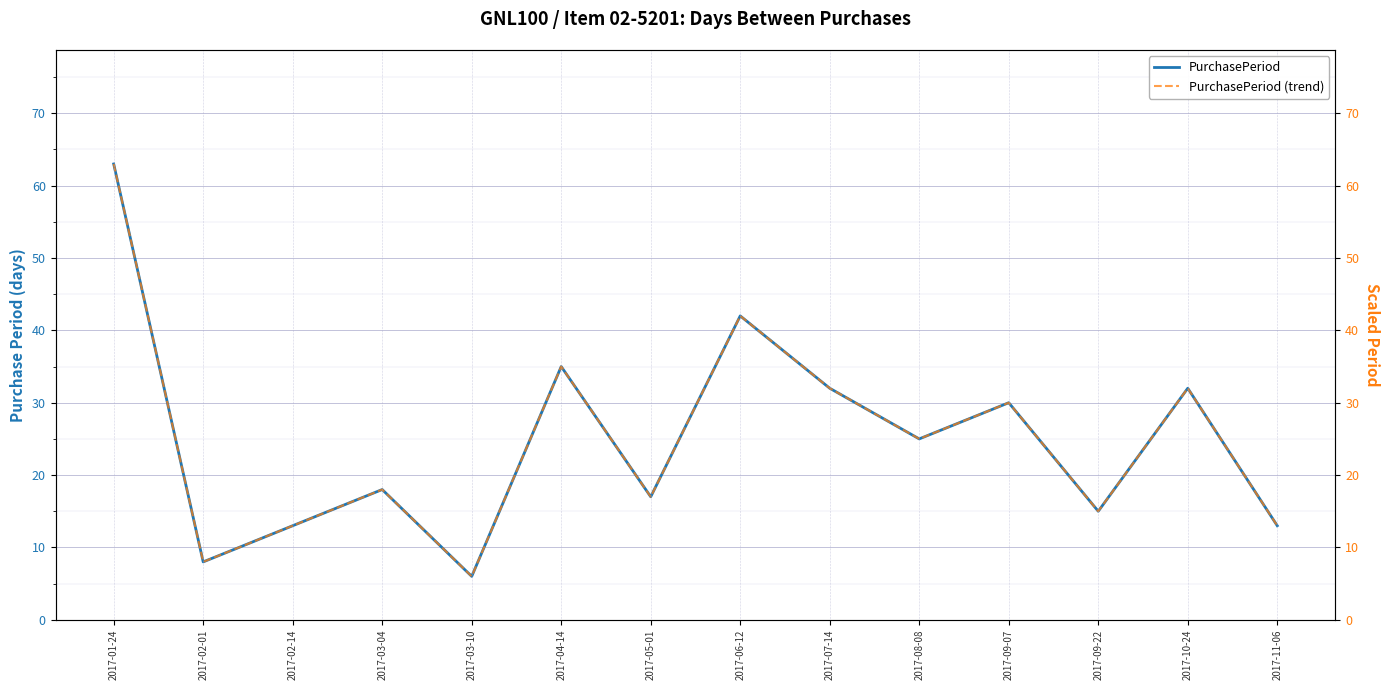

How many interior local peaks does the PurchasePeriod series have?

5